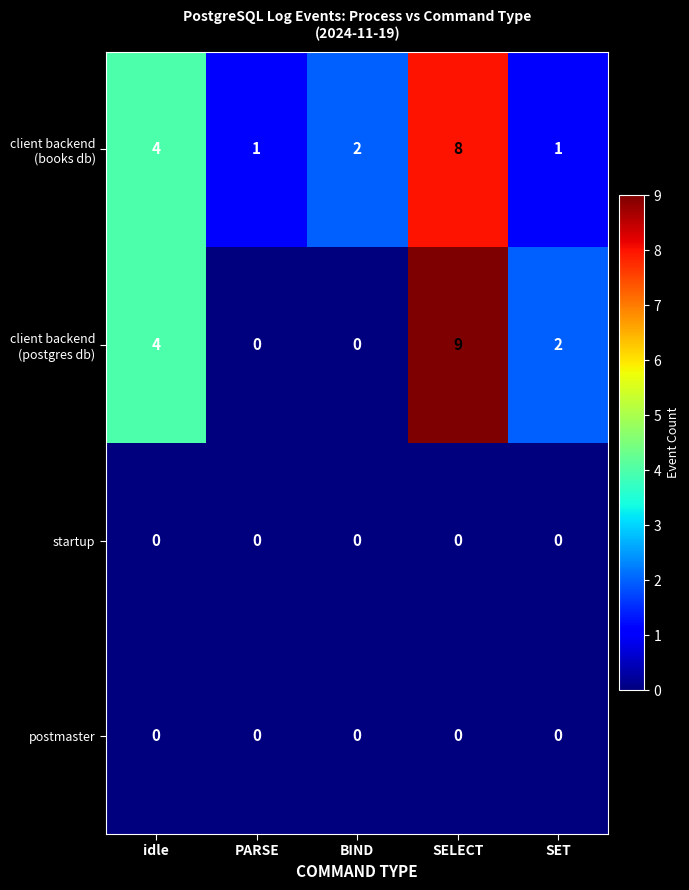

What is the total value across all series at SET?

3